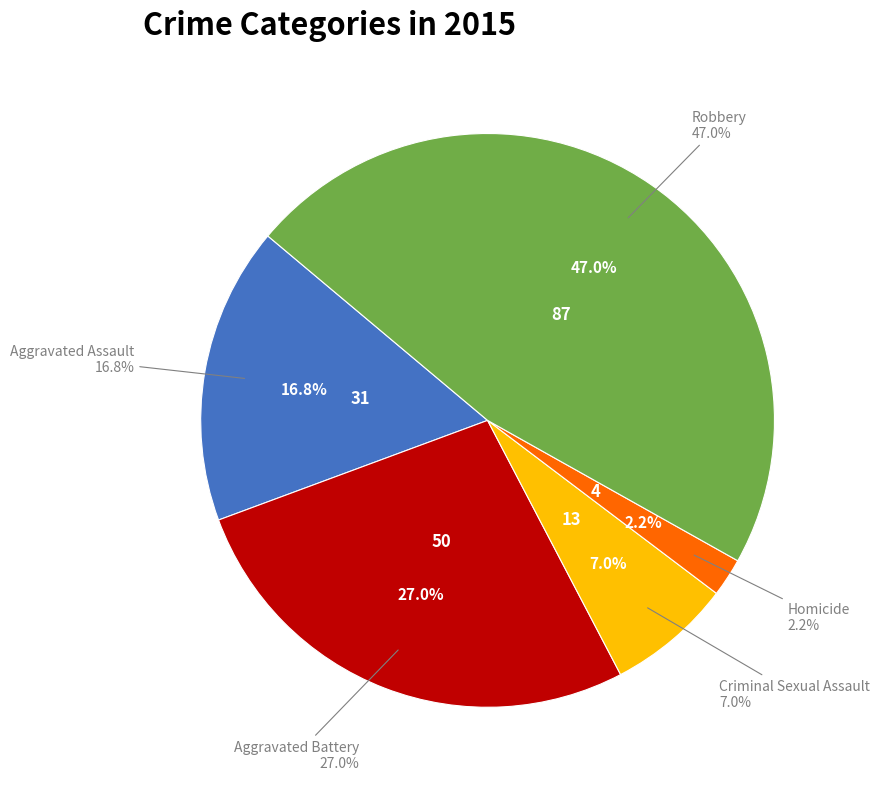

Count the number of slices in the pie.

5